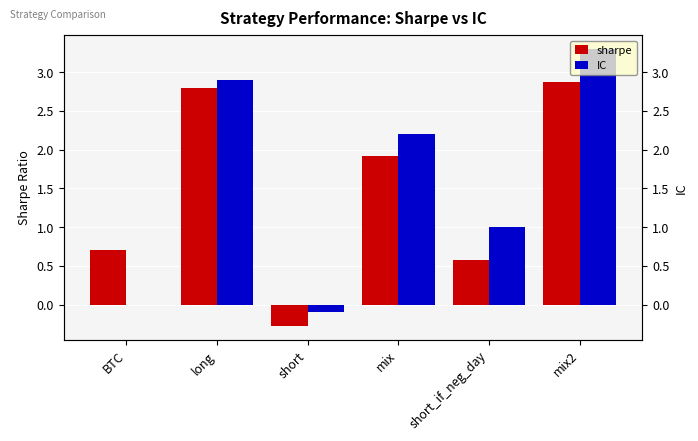

Rank the series at mix from highest to lowest value.

IC, sharpe